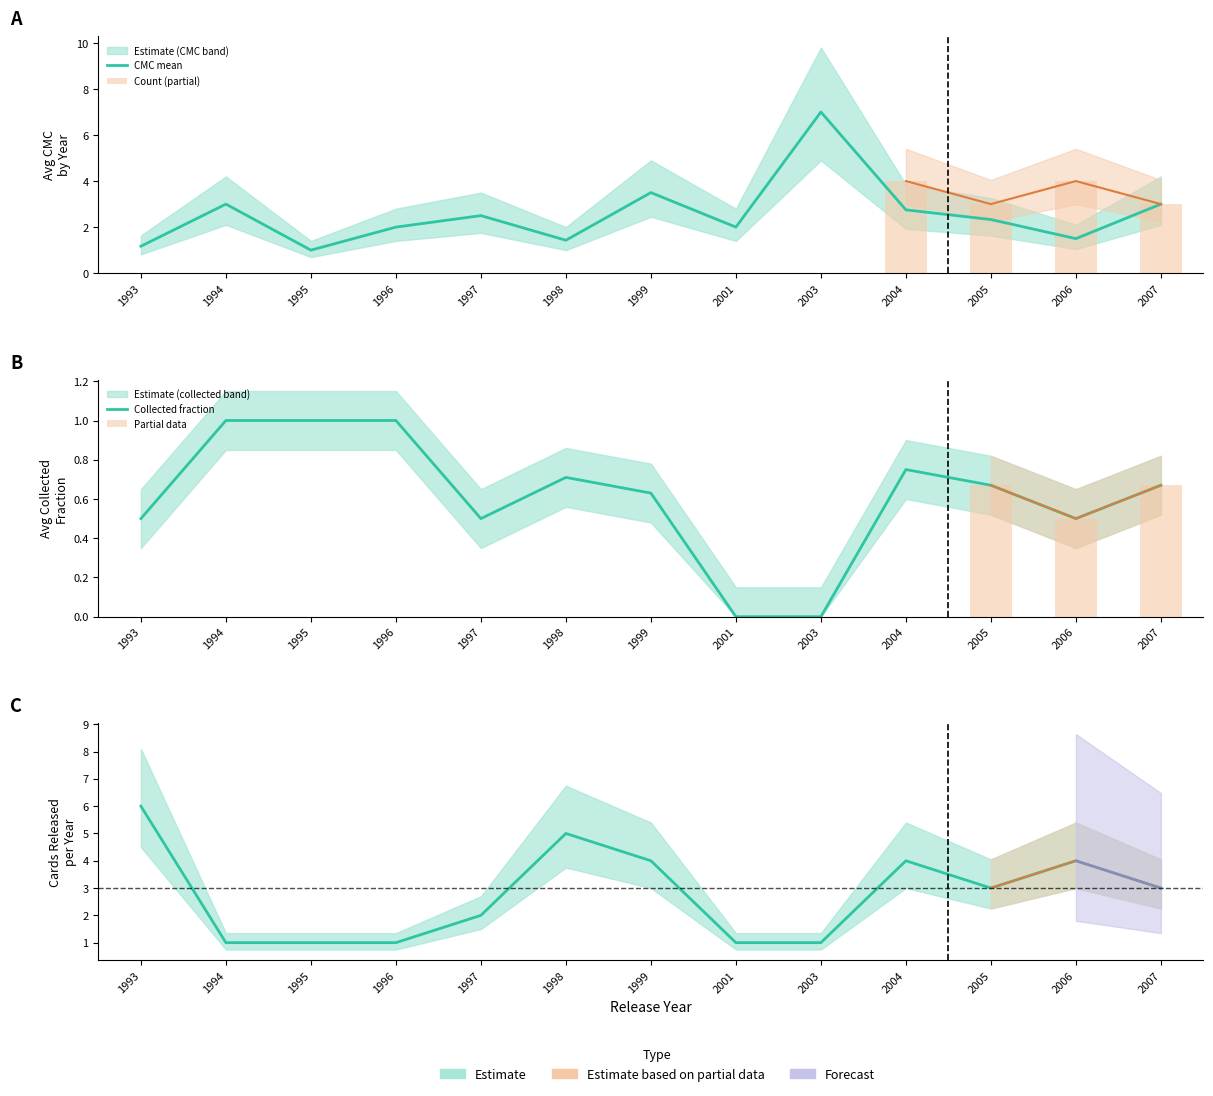

What is the value of the cmc bar at the 11th from the left?

2.3